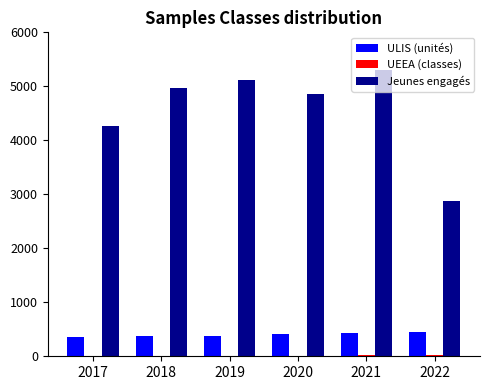

Which category has the highest value across all series?

2021